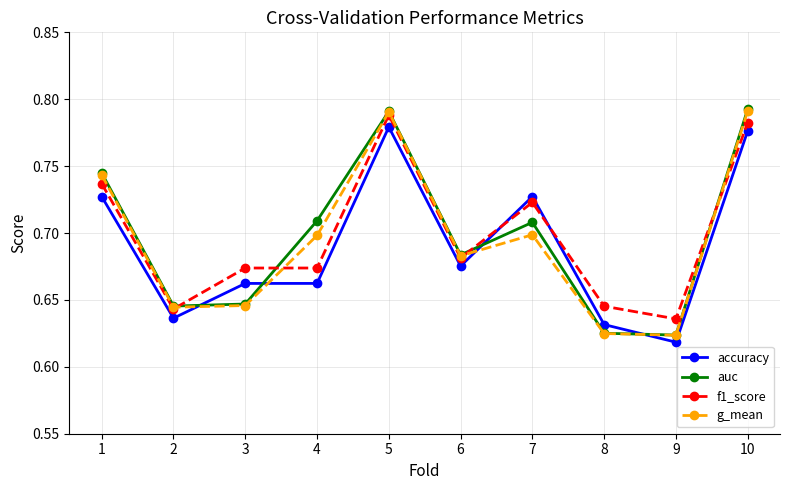

At which label is f1_score closest to 0?

9